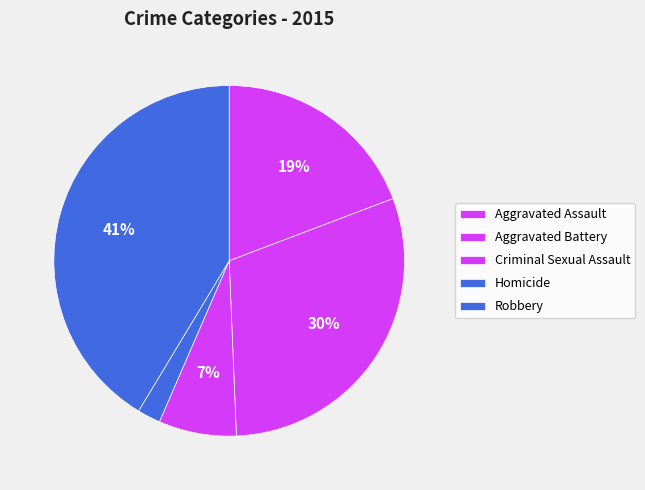

How many slices are in this pie chart?

5